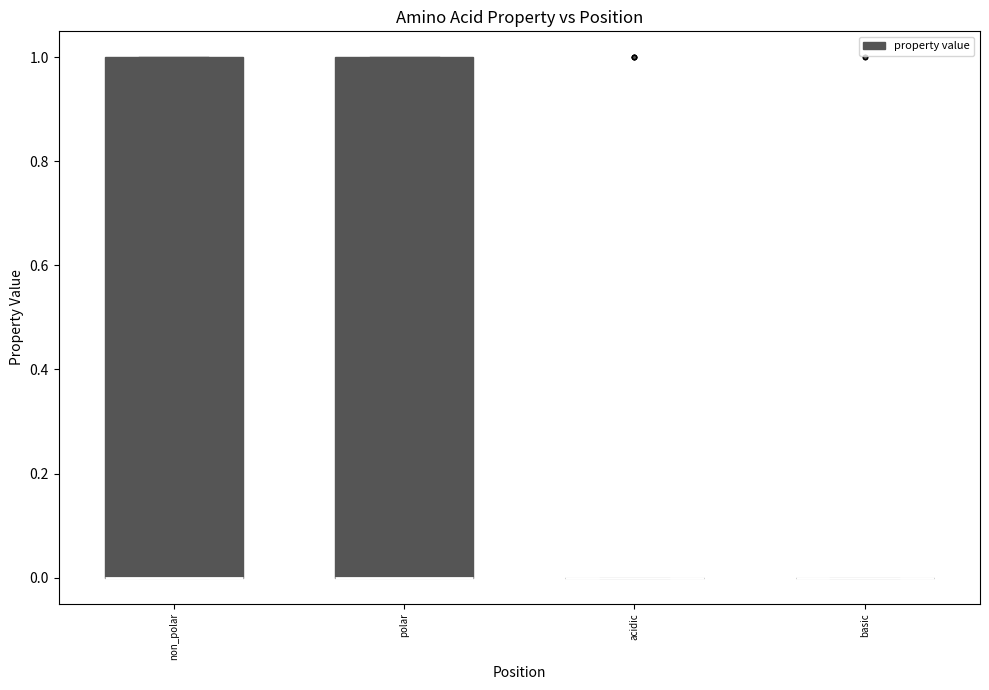

Reading left to right, read every box against the y-axis: the position of its median line, the range the box covers, and the ends of its whiskers. The values are not printed on the chart, so give them approximately, as read against the axis.

non_polar: median 0 (drawn on the box's lower edge), box 0 to 1, whiskers 0 to 1
polar: median 0 (drawn on the box's lower edge), box 0 to 1, whiskers 0 to 1
acidic: box collapsed to a line at 0, whiskers 0 to 0
basic: box collapsed to a line at 0, whiskers 0 to 0